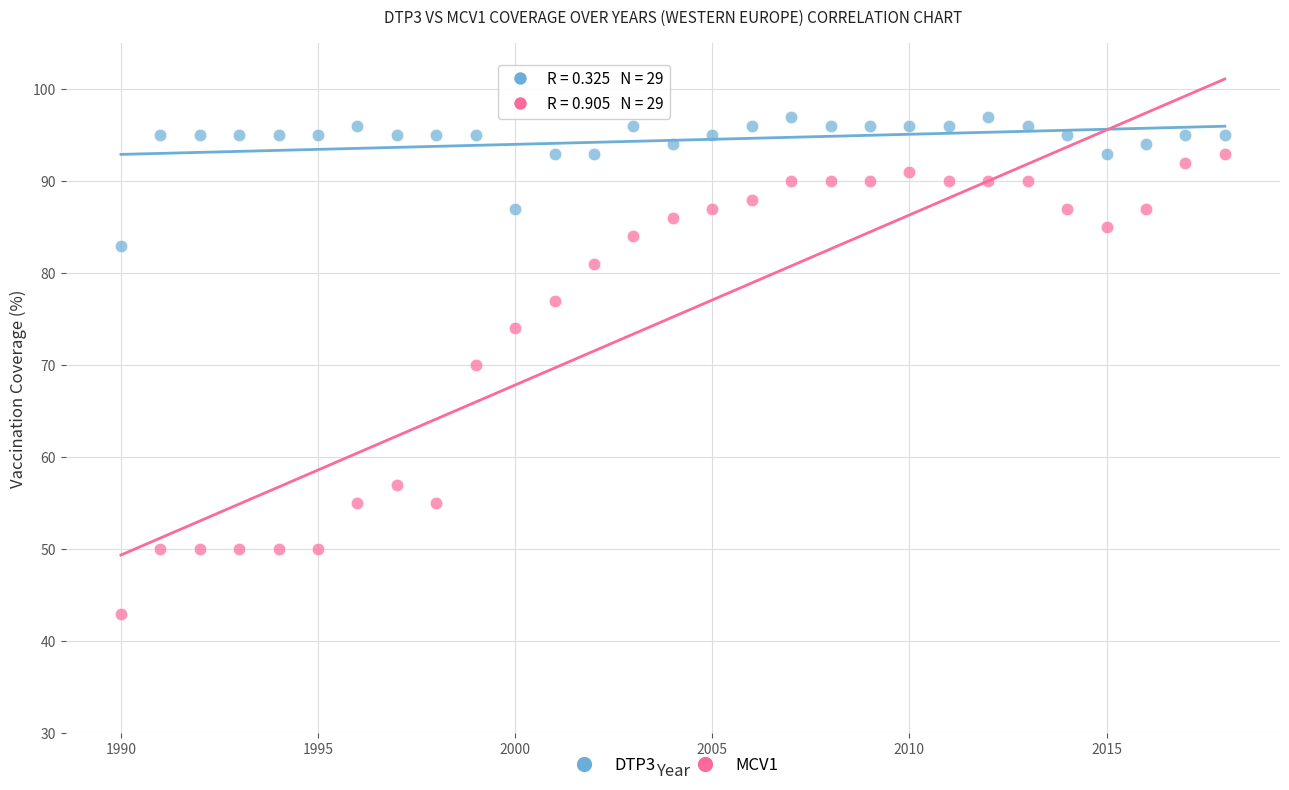

Across all data points, what is the range of Y values (max minus min)?

54